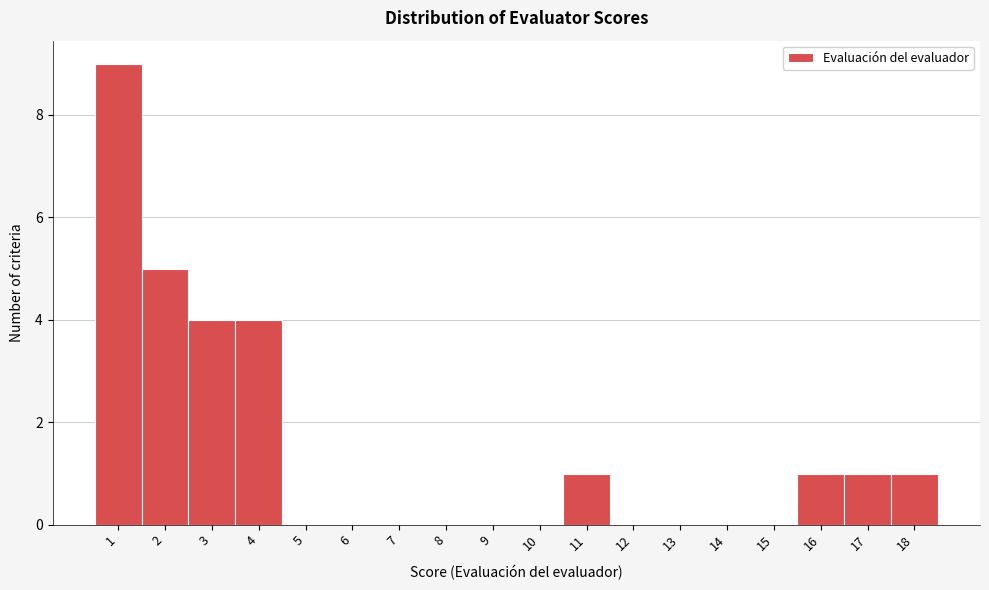

Which range on the x-axis has the tallest bar?

0.5 to 1.5